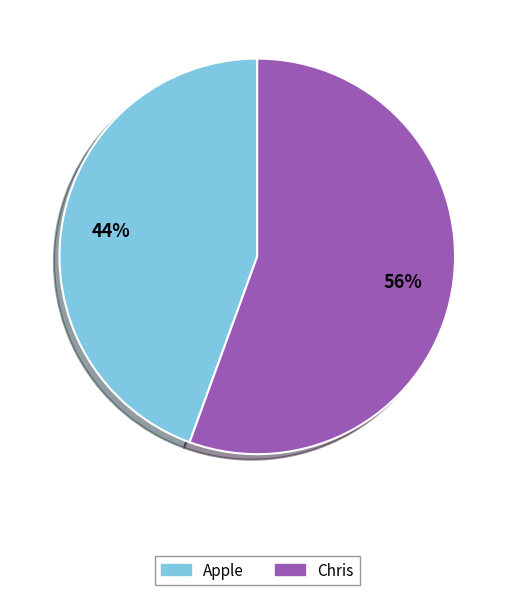

Which has a higher value, Apple or Chris?

Chris